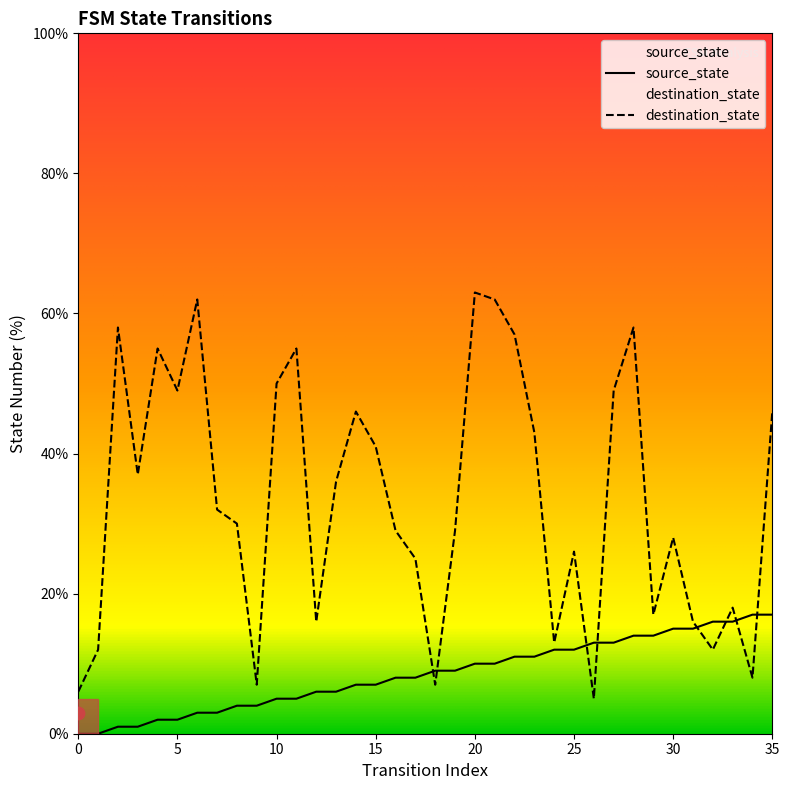

Which series contains the highest Y value?

destination_state